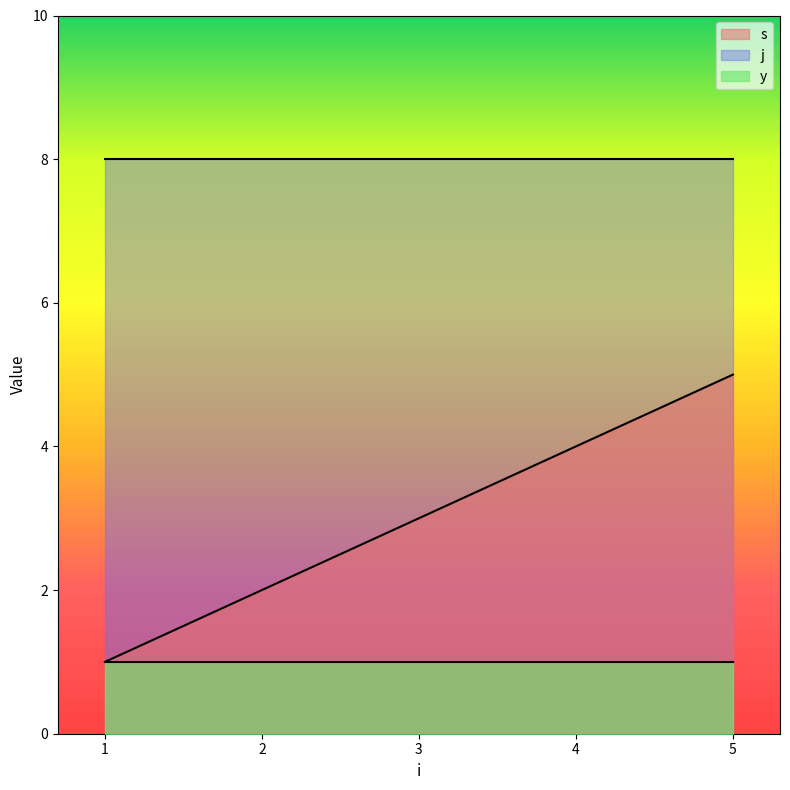

What are all the series names shown in the legend?

s, j, y